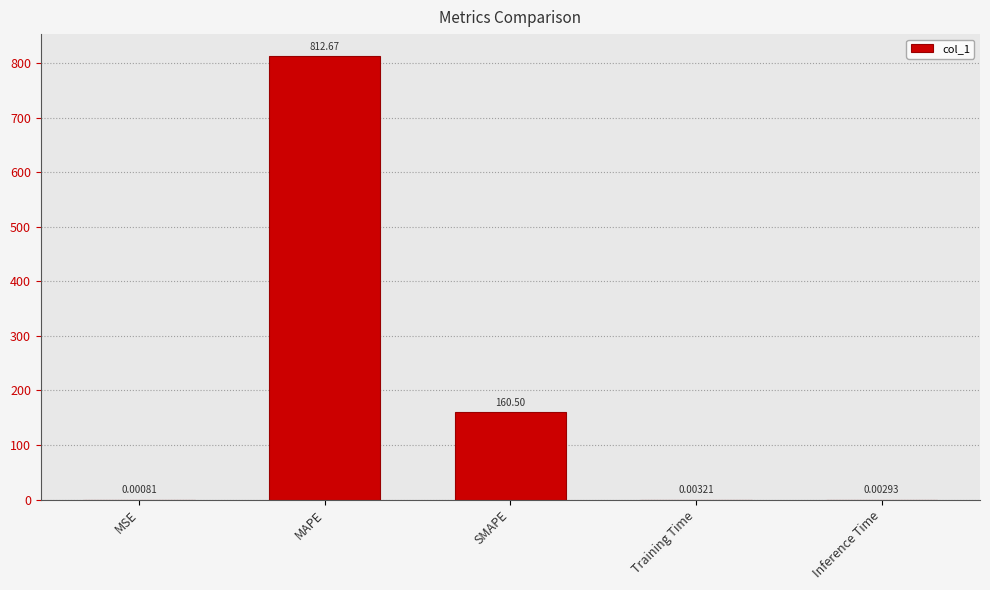

Which label corresponds to the largest value in the chart?

MAPE